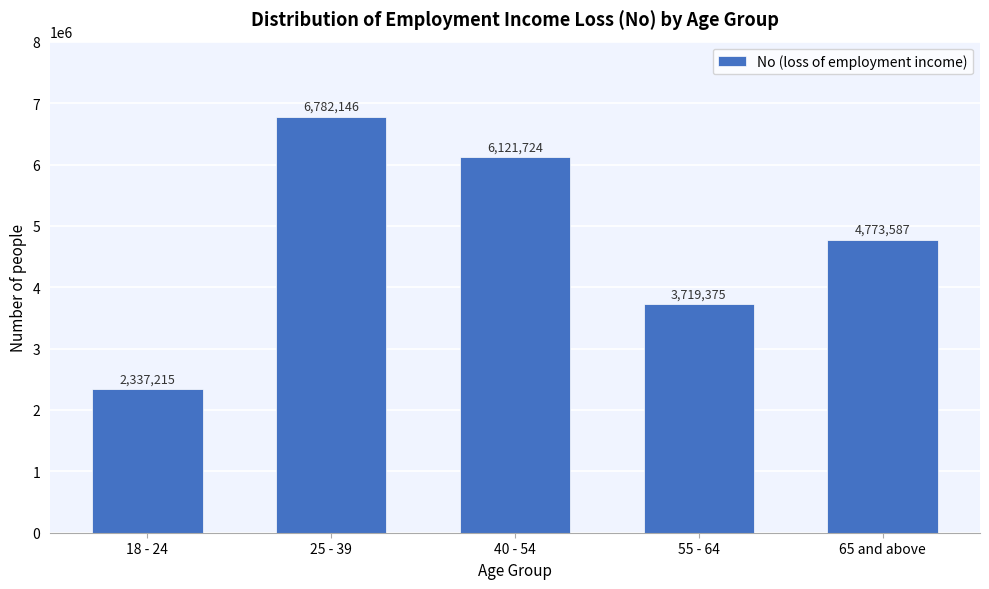

Reading right to left, extract all data points from this chart.

65 and above=4773587	55 - 64=3719375	40 - 54=6121724	25 - 39=6782146	18 - 24=2337215